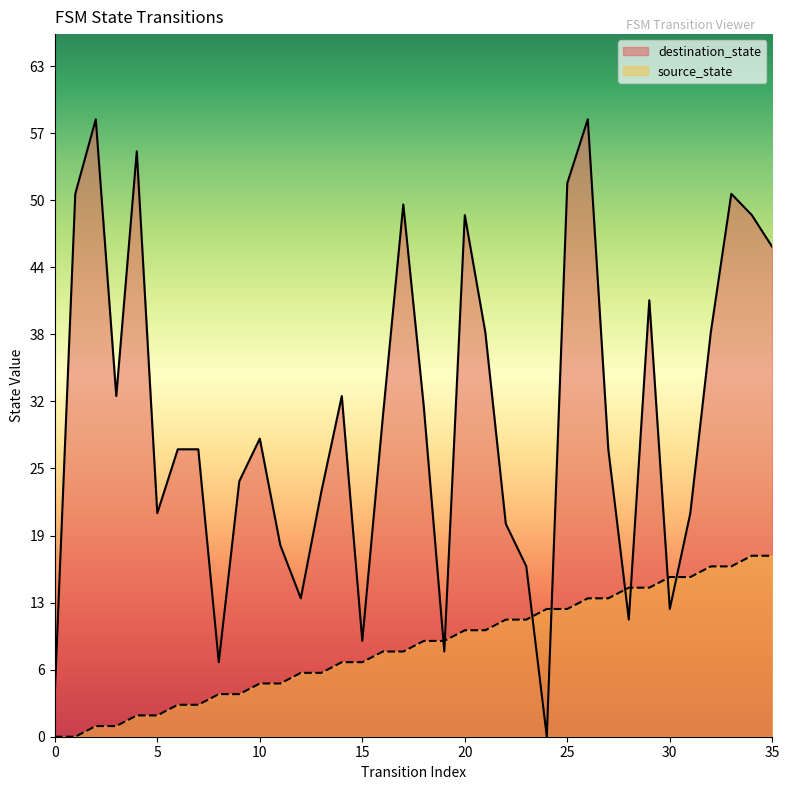

What is the difference between the maximum and minimum values in the destination_state series?

58